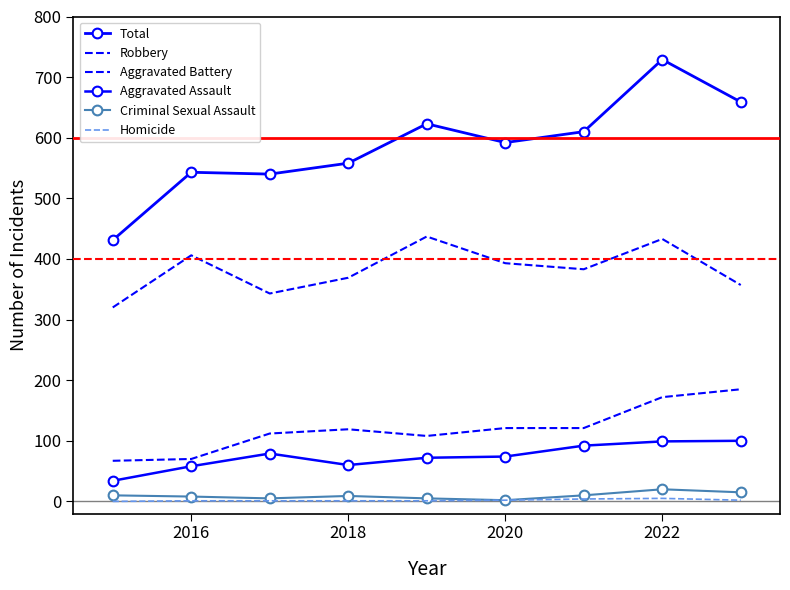

Count the number of categories in the chart.

9